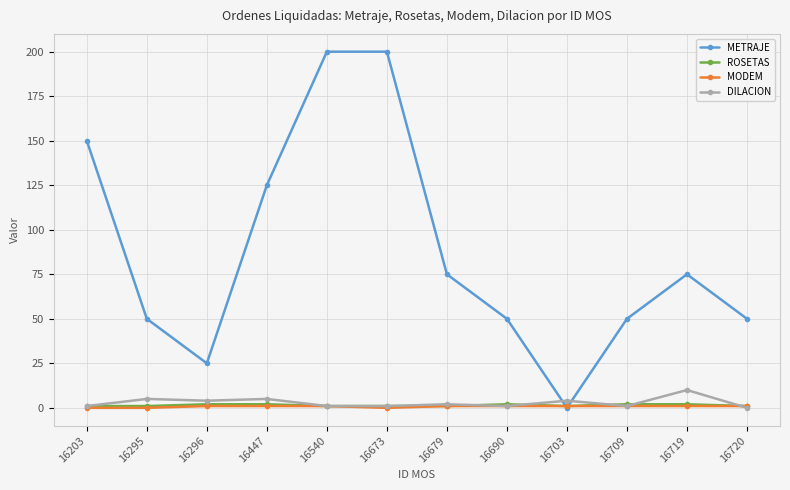

True or false: MODEM has a value of 0 at 16295.

True